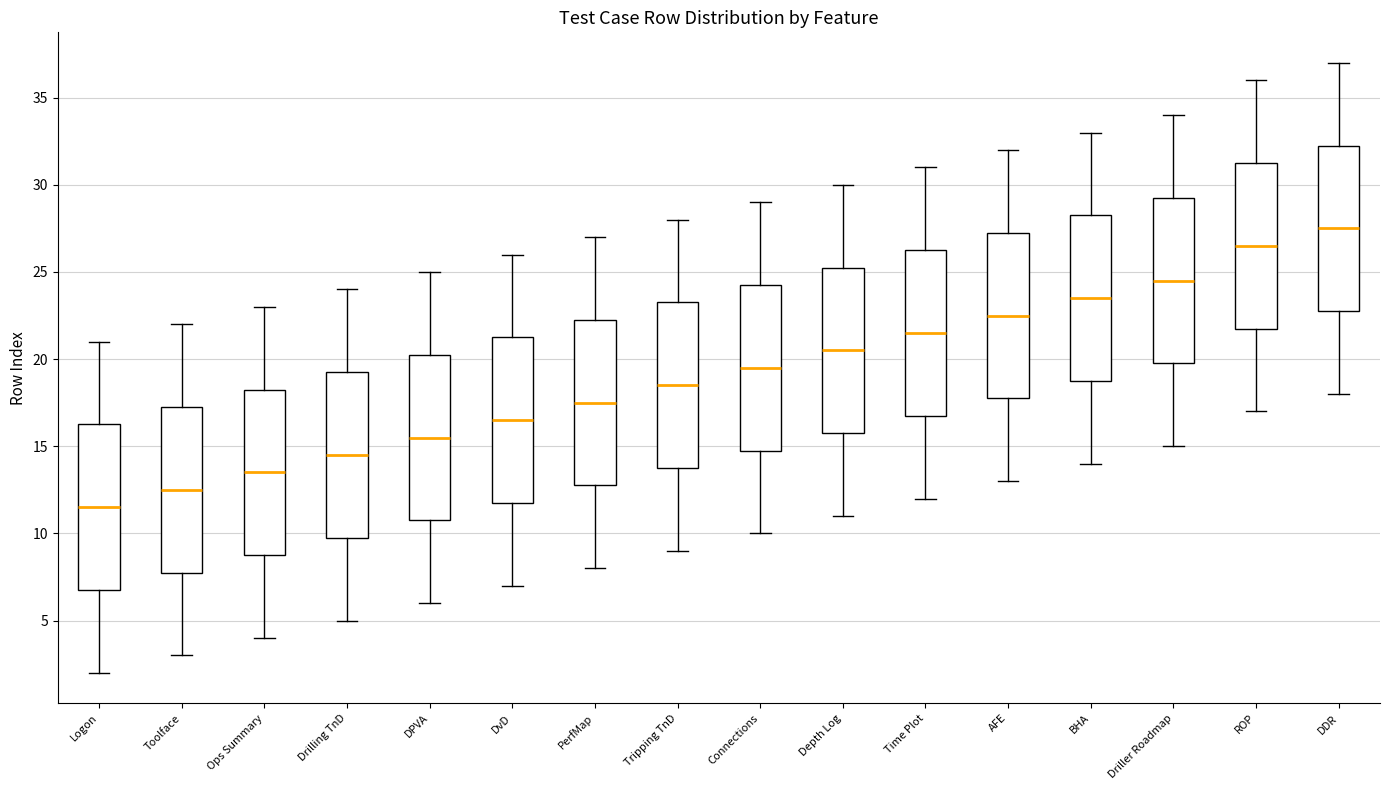

Reading left to right, transcribe this box plot: for each box, give where its median line is, the range the box spans, and where its two whiskers end, as read against the y-axis. The values are not printed on the chart, so give them approximately, as read against the axis.

Logon: median 11.5, box 7.0 to 16.5, whiskers 2.0 to 21.0
Toolface: median 12.5, box 8.0 to 17.5, whiskers 3.0 to 22.0
Ops Summary: median 13.5, box 9.0 to 18.5, whiskers 4.0 to 23.0
Drilling TnD: median 14.5, box 10.0 to 19.5, whiskers 5.0 to 24.0
DPVA: median 15.5, box 11.0 to 20.5, whiskers 6.0 to 25.0
DvD: median 16.5, box 12.0 to 21.5, whiskers 7.0 to 26.0
PerfMap: median 17.5, box 13.0 to 22.5, whiskers 8.0 to 27.0
Tripping TnD: median 18.5, box 14.0 to 23.5, whiskers 9.0 to 28.0
Connections: median 19.5, box 15.0 to 24.5, whiskers 10.0 to 29.0
Depth Log: median 20.5, box 16.0 to 25.5, whiskers 11.0 to 30.0
Time Plot: median 21.5, box 17.0 to 26.5, whiskers 12.0 to 31.0
AFE: median 22.5, box 18.0 to 27.5, whiskers 13.0 to 32.0
BHA: median 23.5, box 19.0 to 28.5, whiskers 14.0 to 33.0
Driller Roadmap: median 24.5, box 20.0 to 29.5, whiskers 15.0 to 34.0
ROP: median 26.5, box 22.0 to 31.5, whiskers 17.0 to 36.0
DDR: median 27.5, box 23.0 to 32.5, whiskers 18.0 to 37.0